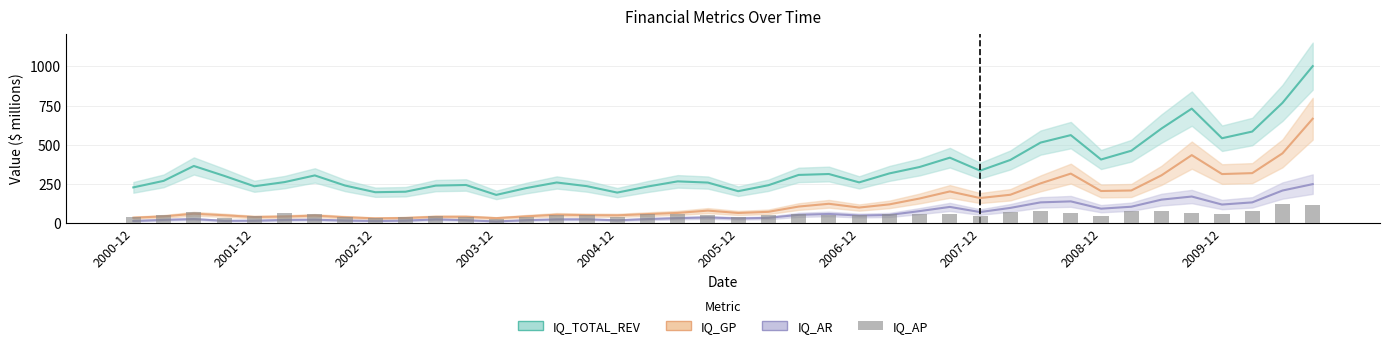

How many categories are shown in the chart?

40